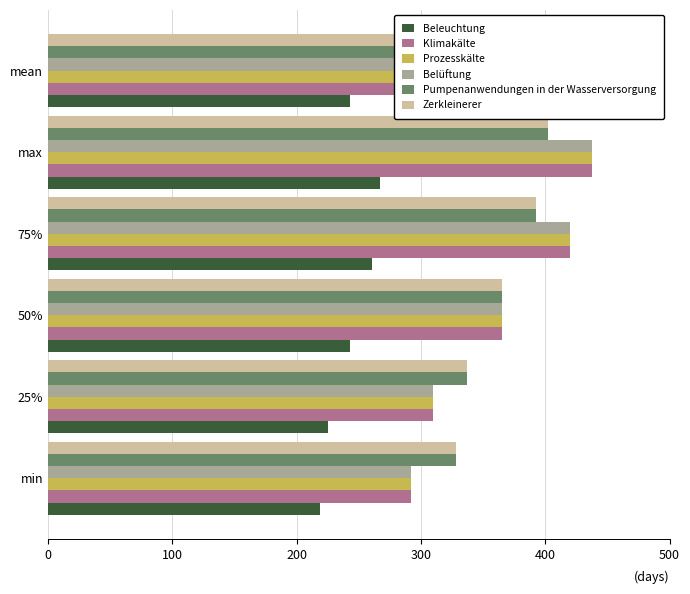

The value of Pumpenanwendungen in der Wasserversorgung at 75% is 393. True or false?

True